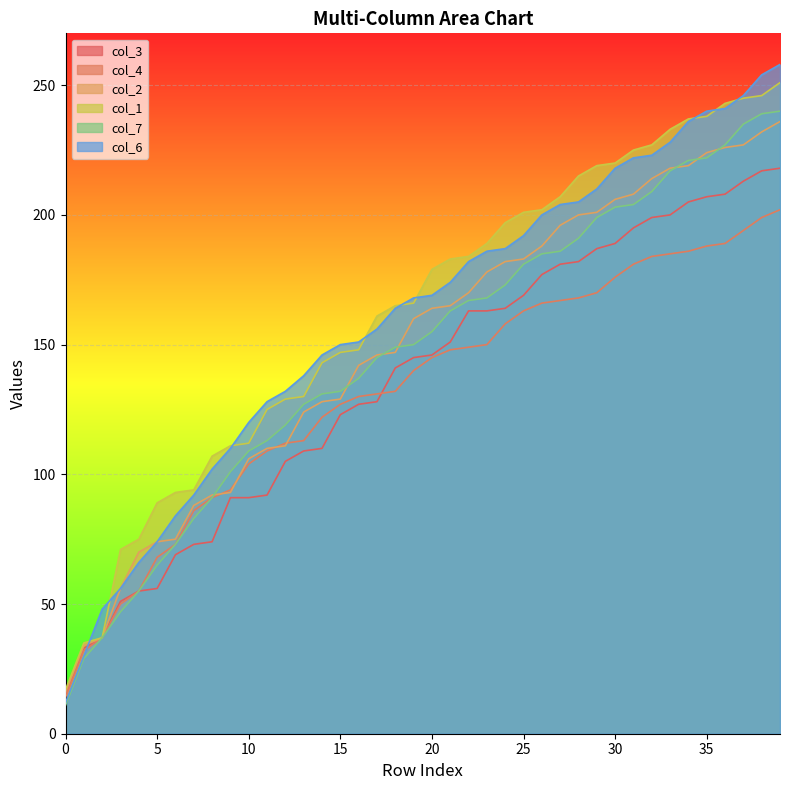

List the labels in order of col_7 value, smallest first.

0, 1, 2, 3, 4, 5, 6, 7, 8, 9, 10, 11, 12, 13, 14, 15, 16, 17, 18, 19, 20, 21, 22, 23, 24, 25, 26, 27, 28, 29, 30, 31, 32, 33, 34, 35, 36, 37, 38, 39